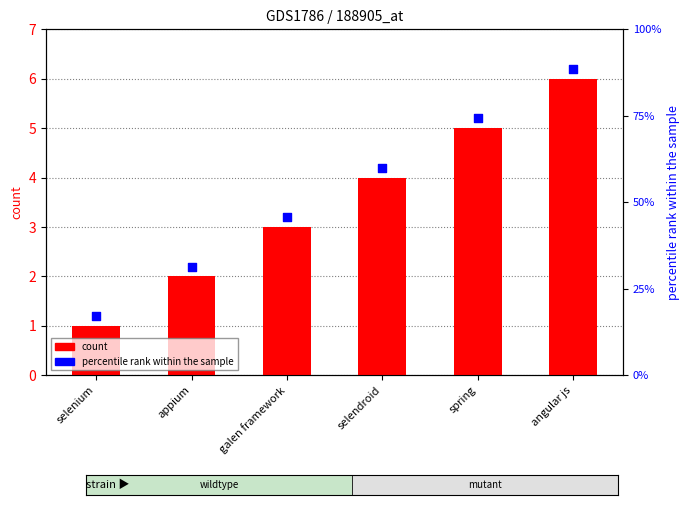

Which series reaches the maximum Y coordinate?

percentile rank within the sample